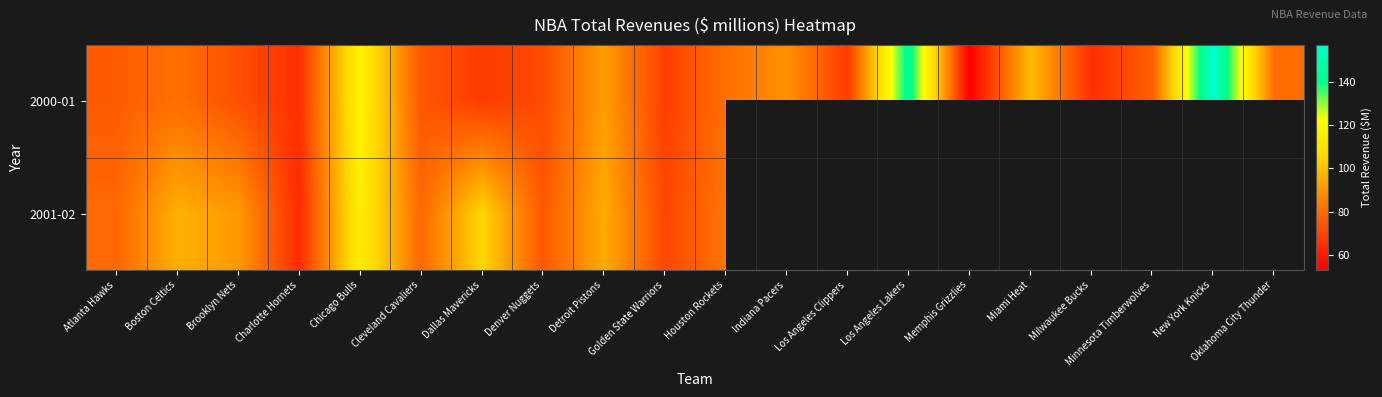

Which series has the largest range (max minus min)?

2000-01